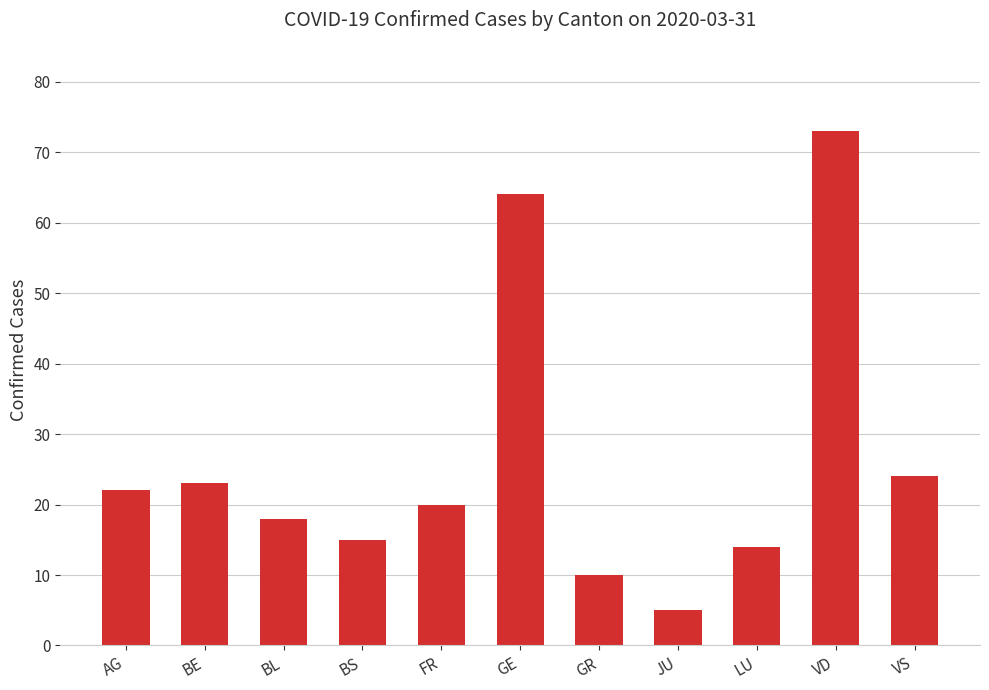

What is the maximum value shown in the chart?

73